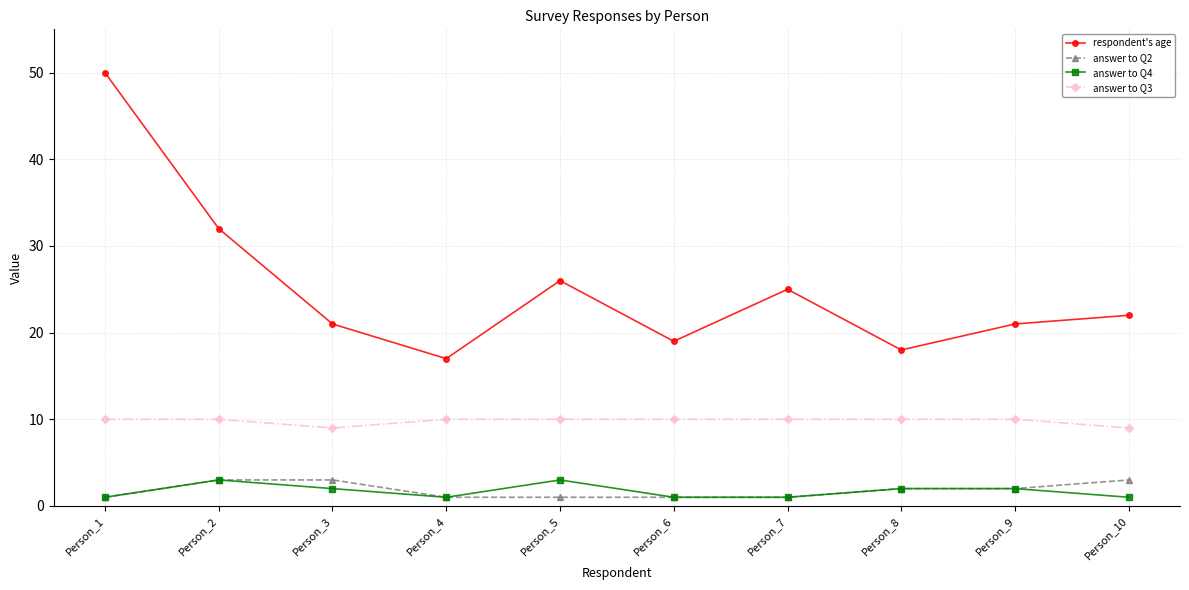

What is the difference between the second highest and second lowest values in the answer to Q4 series?

2